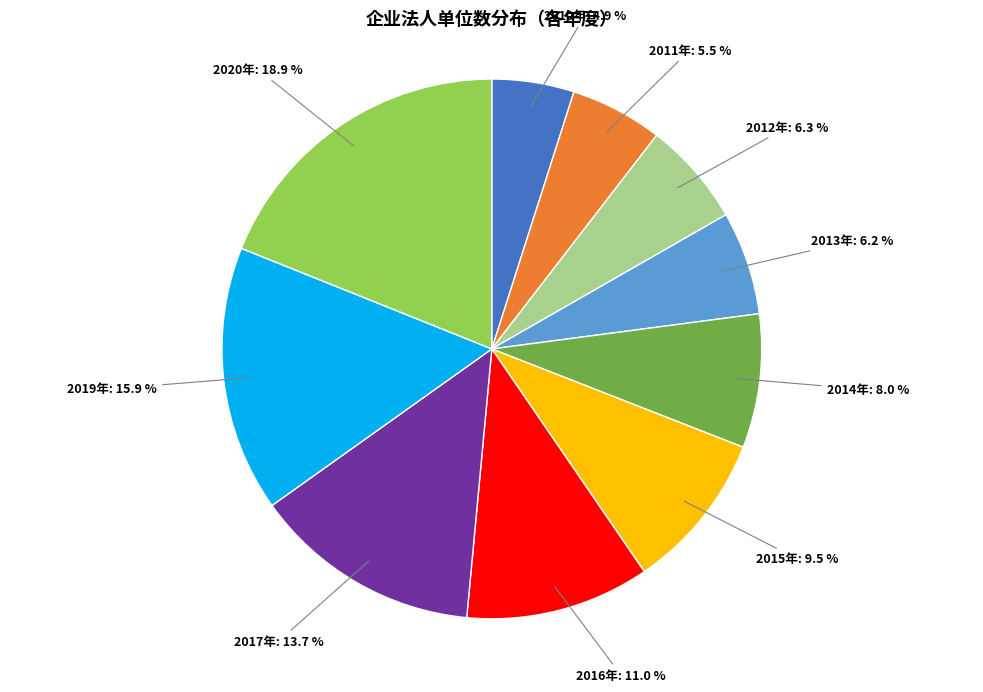

How many slices are in this pie chart?

10